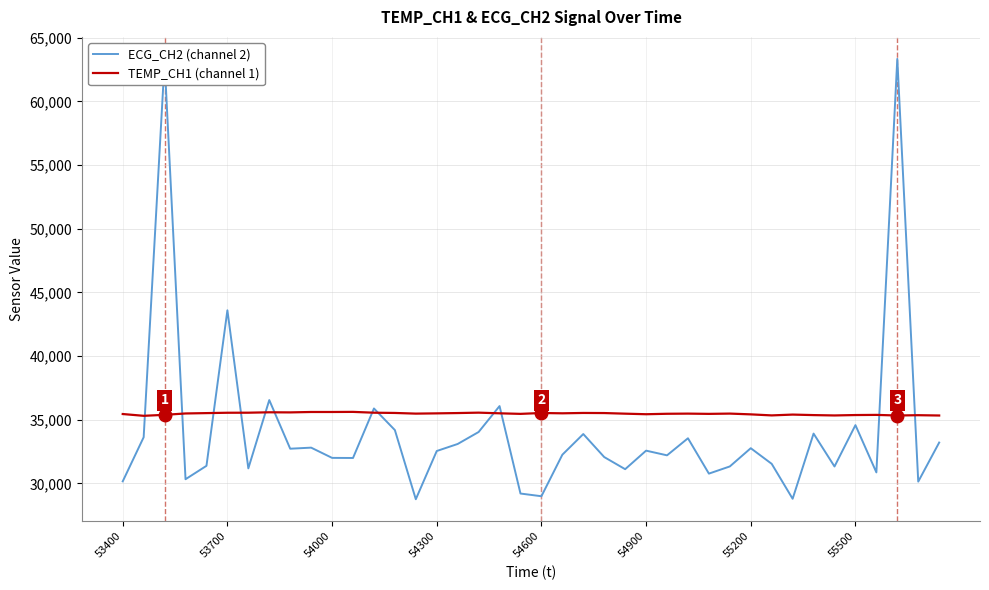

What is the maximum value for ECG_CH2 (channel 2)?

63340